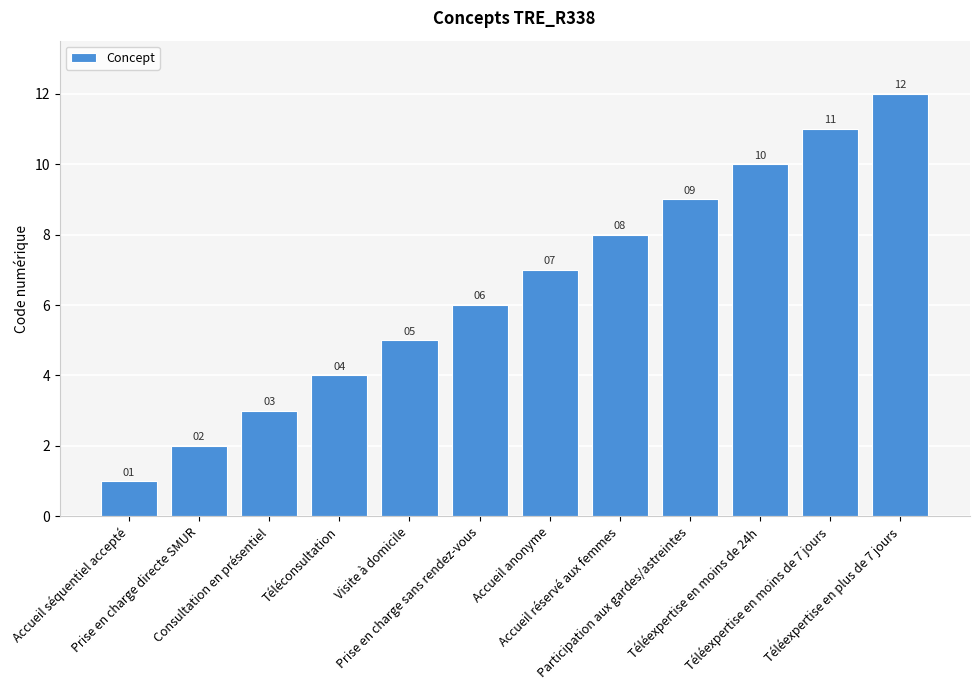

What is the sum of the values at Visite à domicile and Prise en charge sans rendez-vous?

11